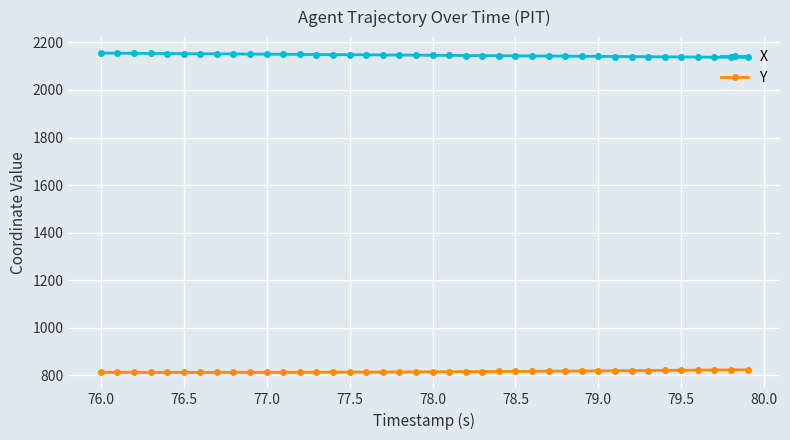

List the series in order of their overall mean, highest first.

X, Y